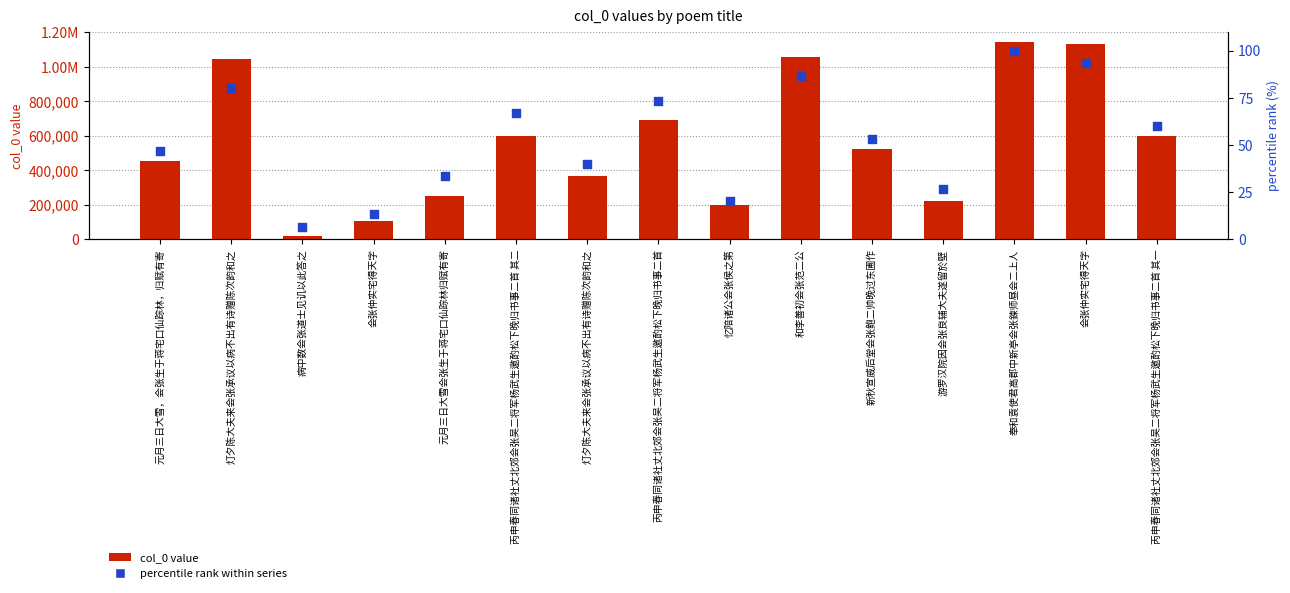

Is the value of col_0 value at 元月三日大雪会张生于蒋宅口仙踪林归赋有寄 greater than the value of percentile rank within series at 灯夕陈大夫来会张承议以病不出有诗赠陈次韵和之?

Yes